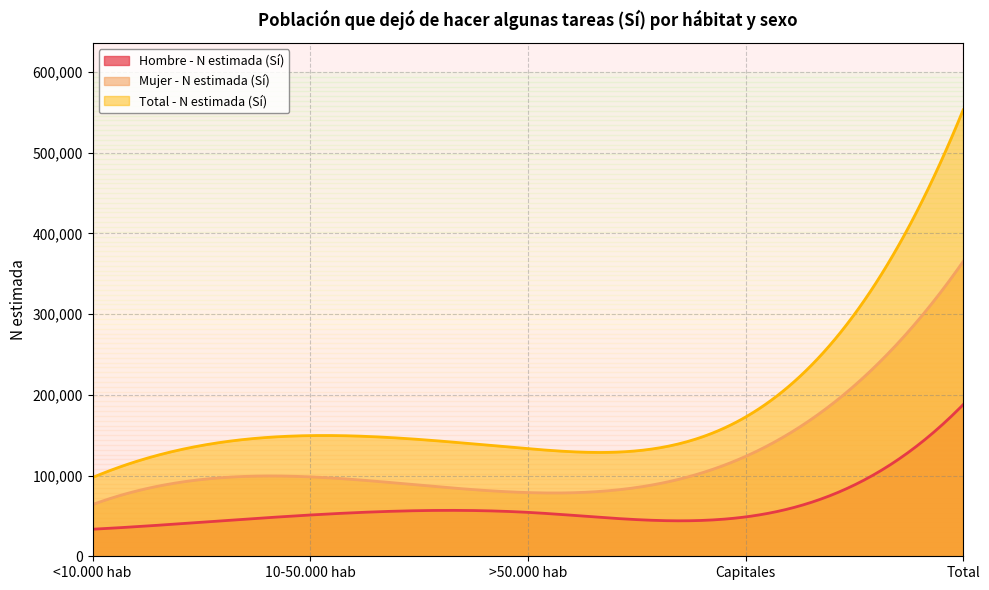

Reading right to left, what are all the values shown in this chart?

Hombre - N estimada (Sí): 187834	48763	54414	51141	33516
Mujer - N estimada (Sí): 365157	123713	78934	98373	64137
Total - N estimada (Sí): 552991	172476	133348	149514	97653